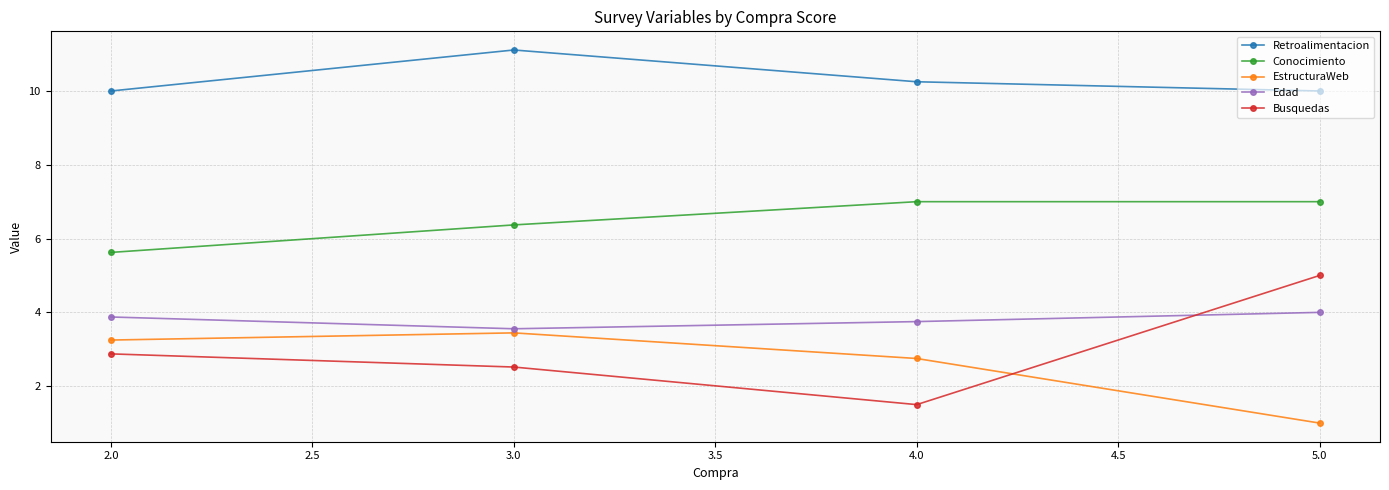

Which series has the largest total across all categories?

Retroalimentacion